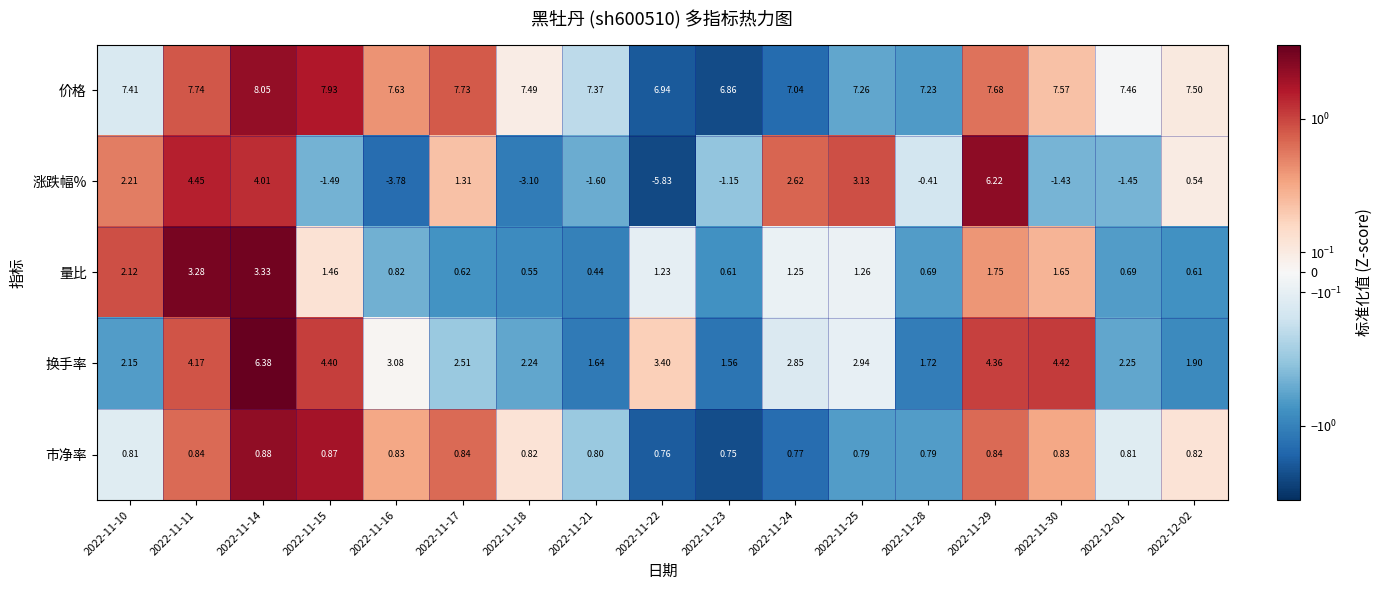

Which series has the largest total across all categories?

价格